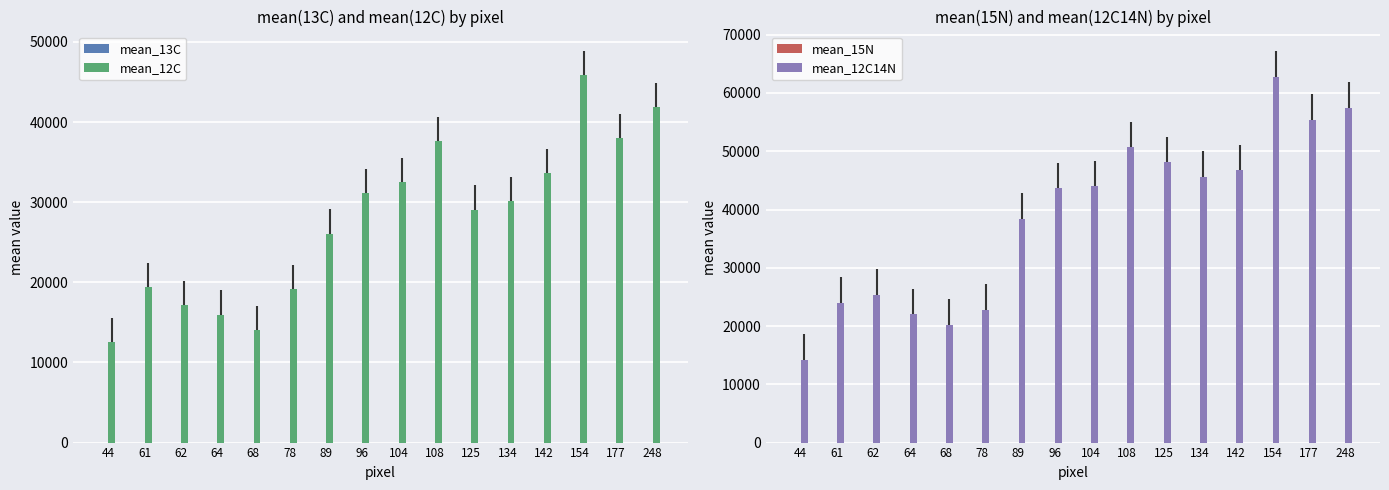

At which category is the sum across all series the highest?

154